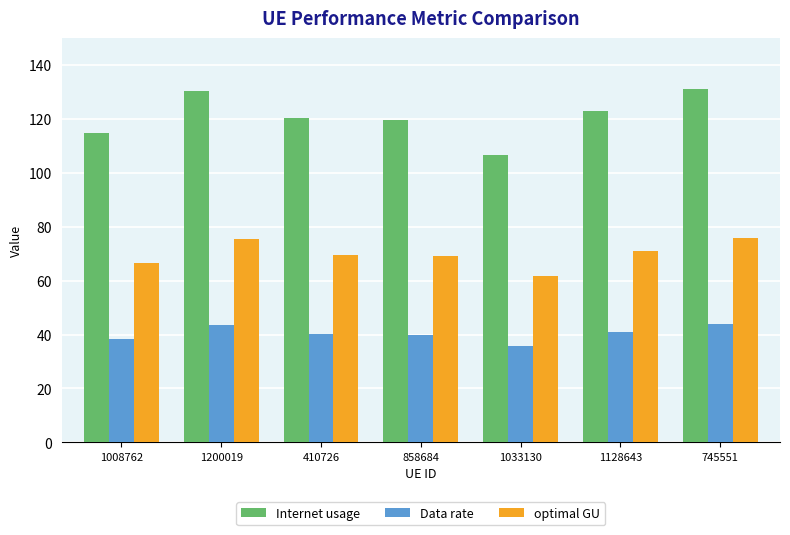

At how many categories does at least one series exceed 45?

7